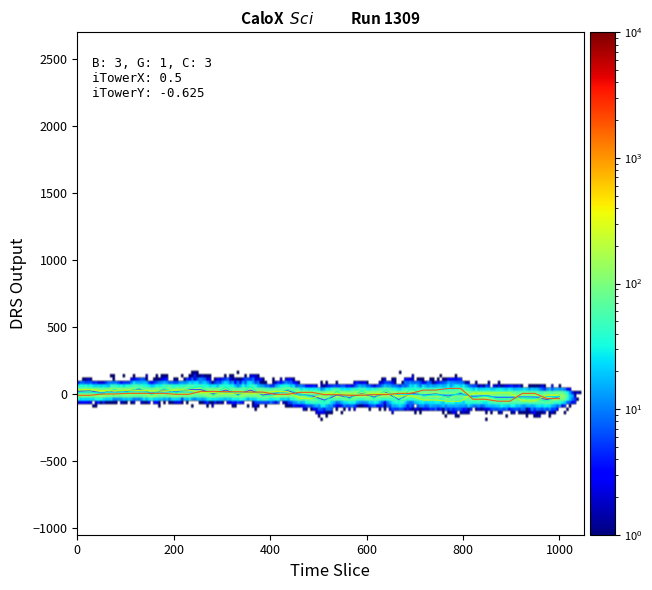

The sl series shows 10.7 at 13:31. True or false?

False